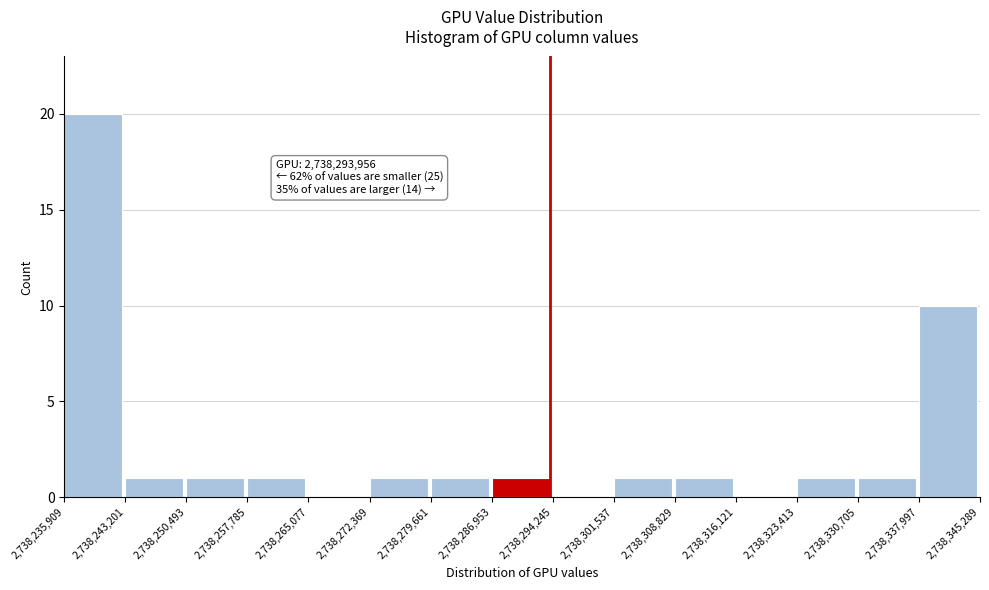

Which range on the x-axis has the tallest bar?

2,738,235,909 to 2,738,243,201